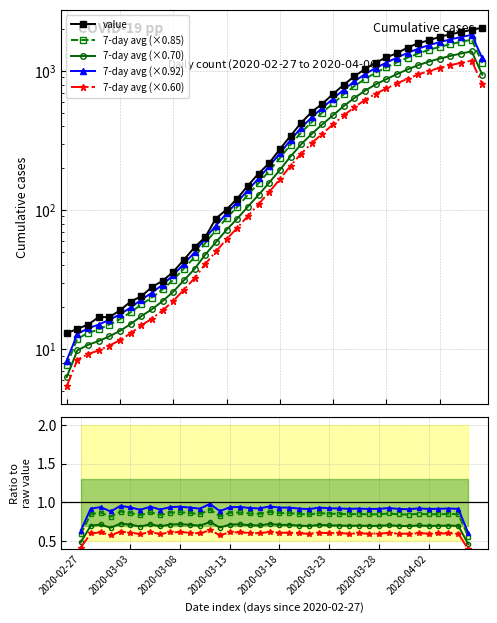

What is the label of the 7th point from the left?

2020-03-04